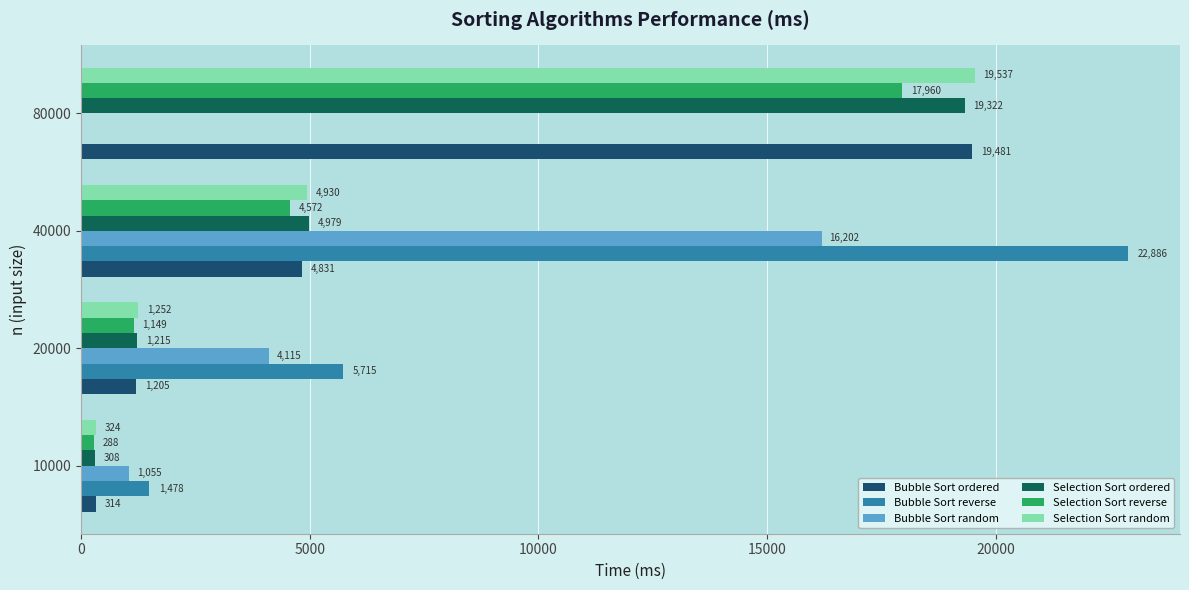

What are all the series names shown in the legend?

Bubble Sort ordered, Bubble Sort reverse, Bubble Sort random, Selection Sort ordered, Selection Sort reverse, Selection Sort random